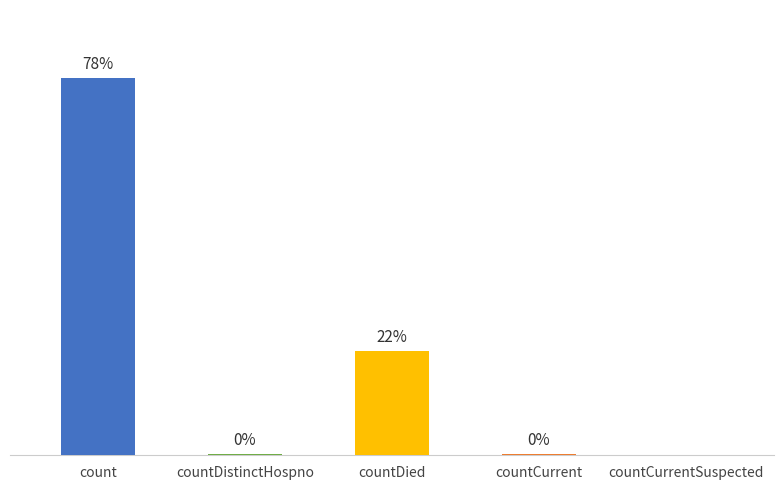

At which label is the value closest to 9710?

countDied